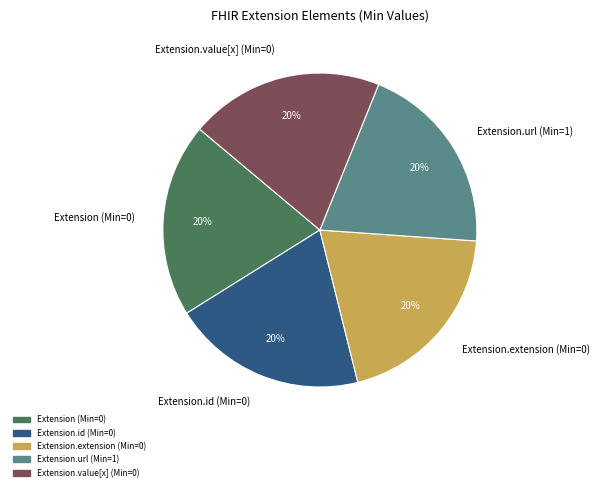

Is it true that Extension.extension (Min=0) is 11% of the pie?

False